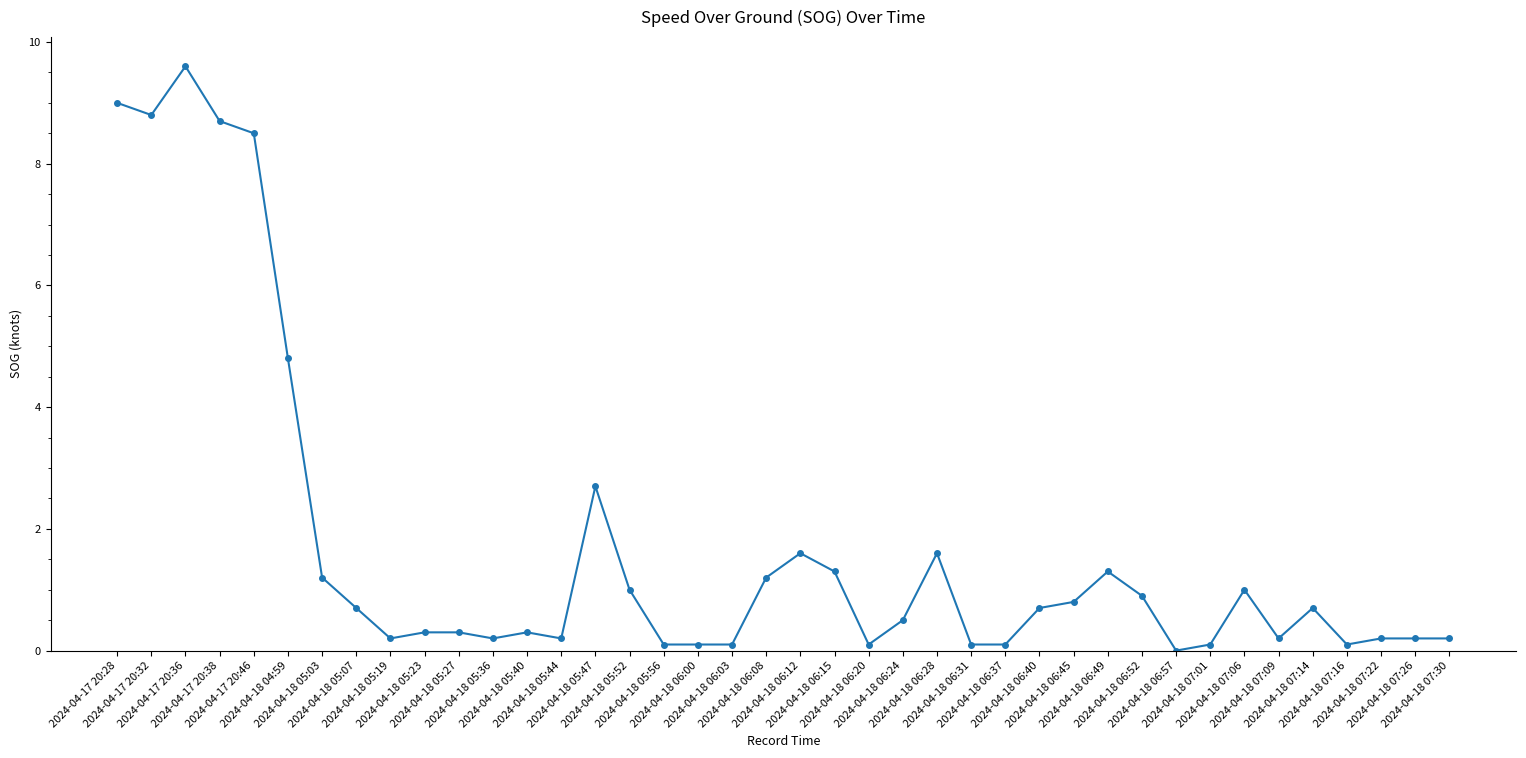

How many distinct data groups are displayed?

1